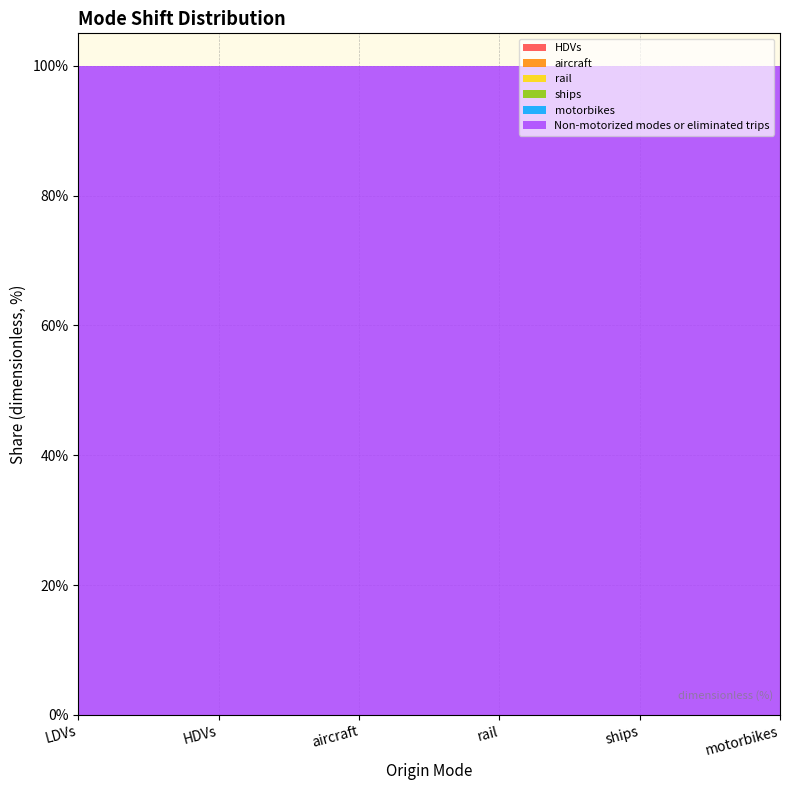

Reading left to right, list all the values displayed in this chart.

HDVs: LDVs=0	HDVs=0	aircraft=0	rail=0	ships=0	motorbikes=0
aircraft: LDVs=0	HDVs=0	aircraft=0	rail=0	ships=0	motorbikes=0
rail: LDVs=0	HDVs=0	aircraft=0	rail=0	ships=0	motorbikes=0
ships: LDVs=0	HDVs=0	aircraft=0	rail=0	ships=0	motorbikes=0
motorbikes: LDVs=0	HDVs=0	aircraft=0	rail=0	ships=0	motorbikes=0
Non-motorized modes or eliminated trips: LDVs=1	HDVs=1	aircraft=1	rail=1	ships=1	motorbikes=1